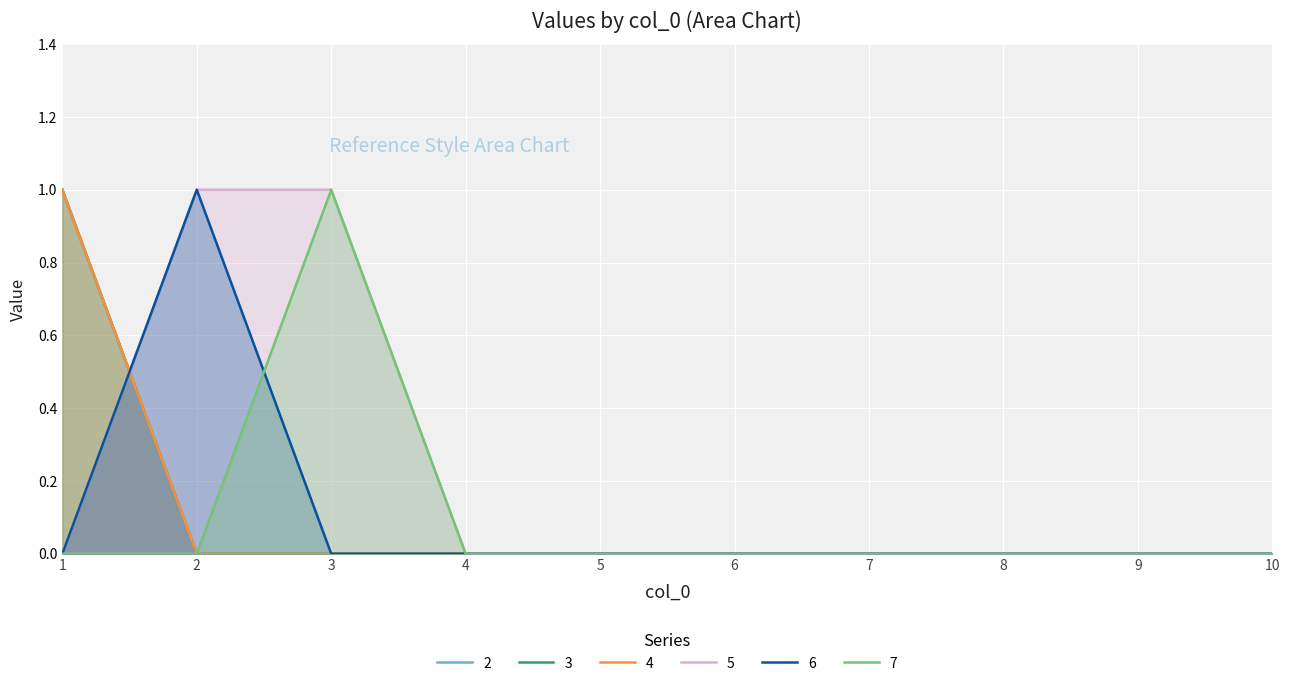

True or false: 7 and 4 intersect in this chart.

False